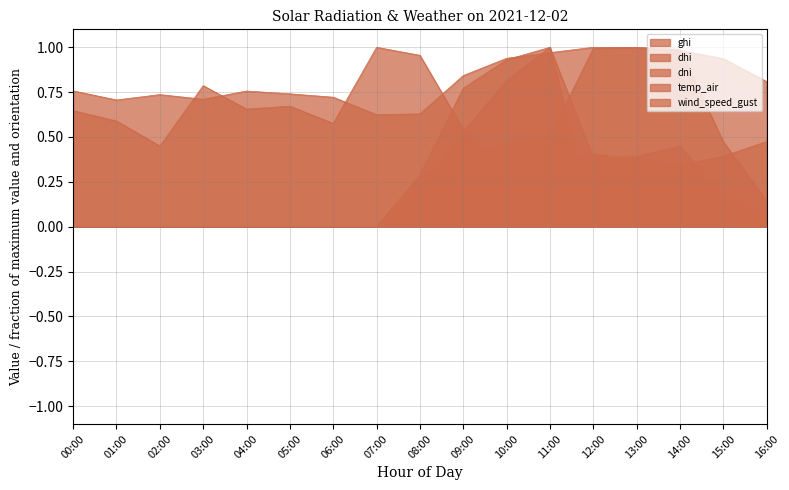

List the labels in order of wind_speed_gust value, largest first.

07:00, 08:00, 03:00, 05:00, 04:00, 00:00, 01:00, 06:00, 09:00, 16:00, 02:00, 12:00, 15:00, 11:00, 13:00, 14:00, 10:00